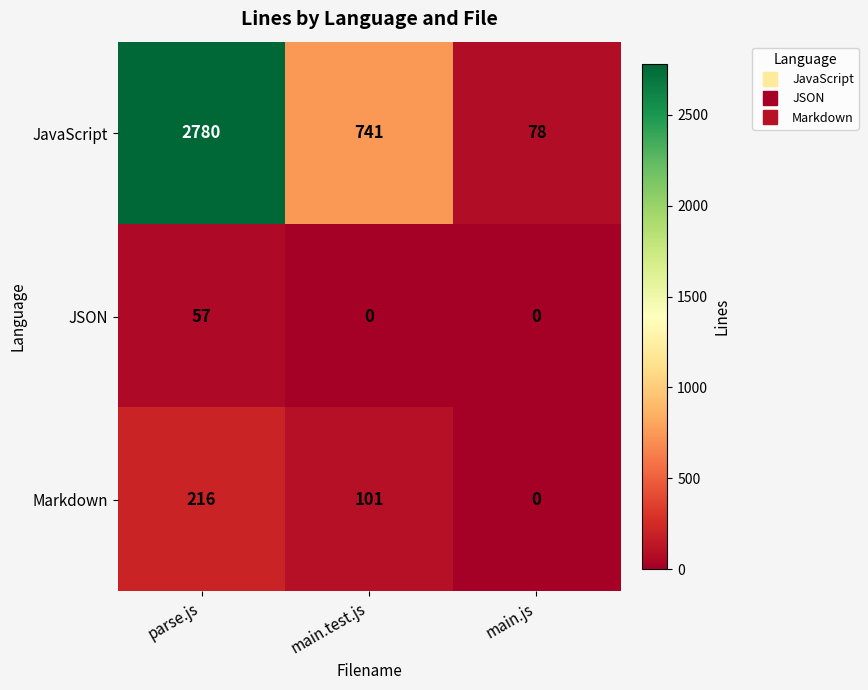

Reading right to left, list all the values displayed in this chart.

JavaScript: 78	741	2780
JSON: 0	0	57
Markdown: 0	101	216